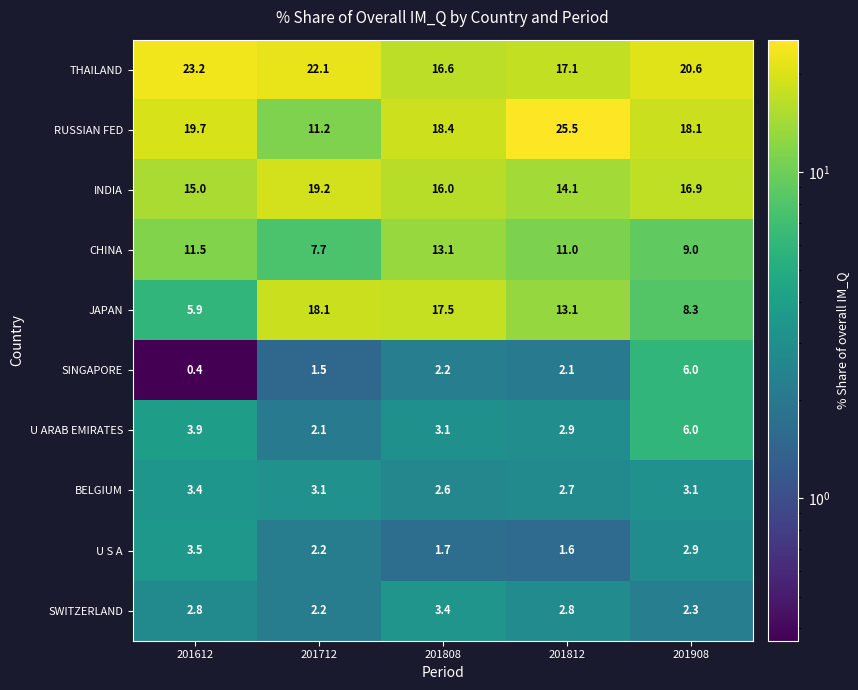

What is the sum of all THAILAND values?

99.6